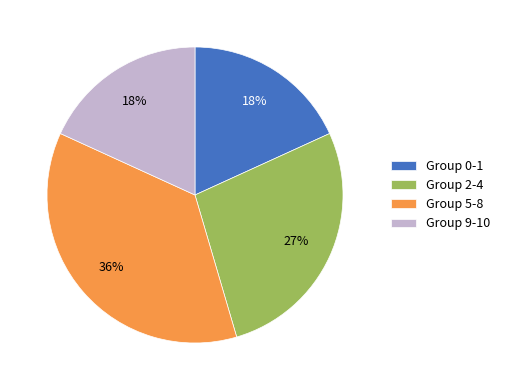

Is it true that Group 5-8 is 36% of the pie?

True